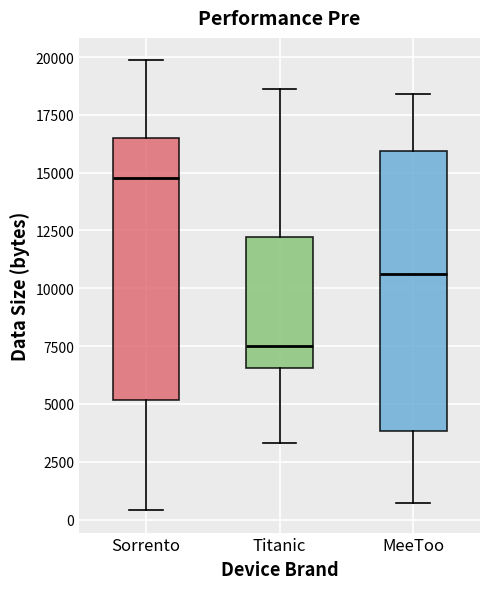

Which box is the tallest, from its lower edge to its upper edge?

MeeToo